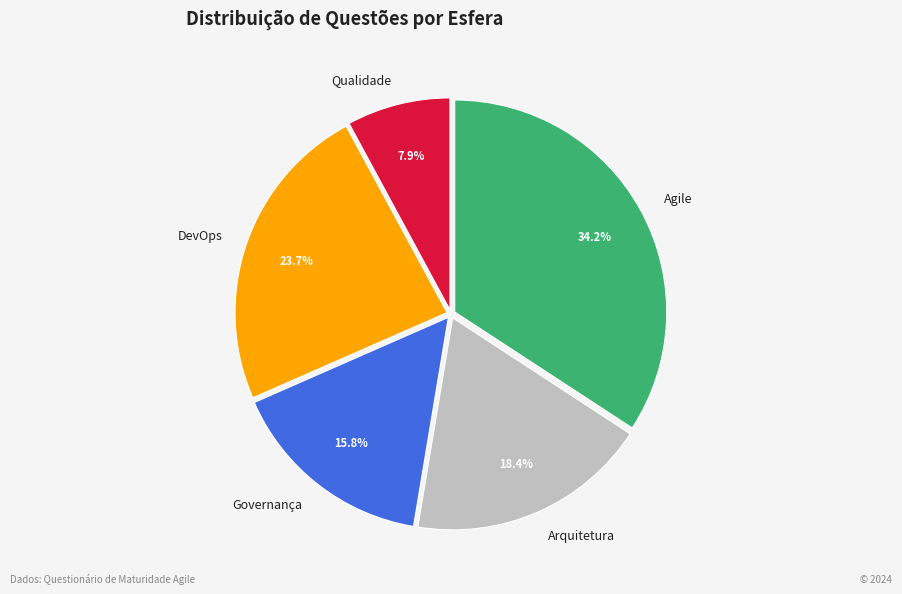

What is the ratio of the value at Qualidade to the value at DevOps?

0.3